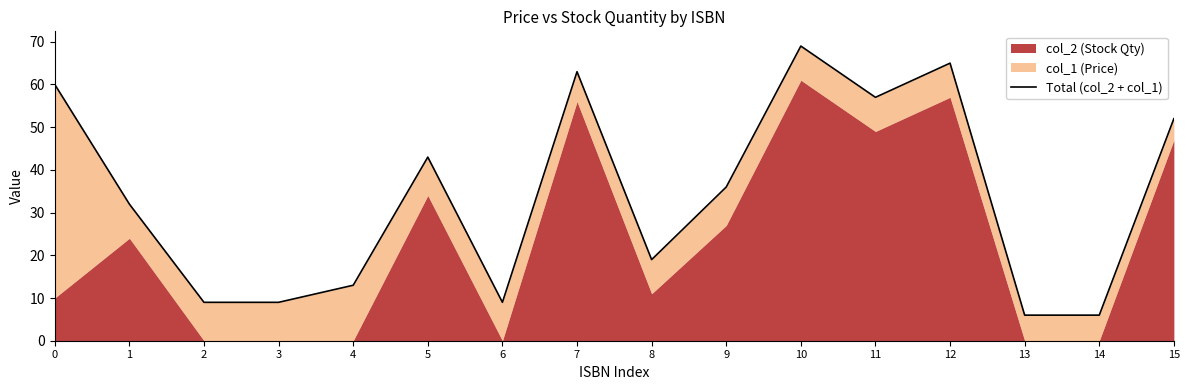

Is it true that the value at 9 is 36.0?

True